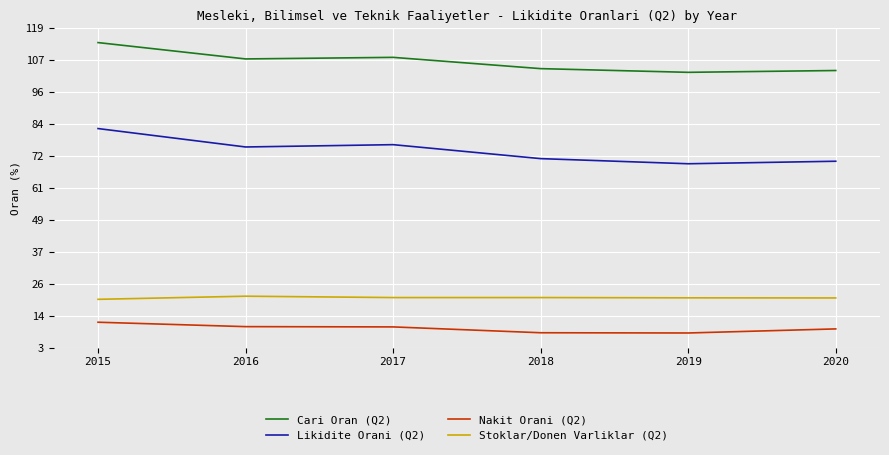

Does the chart display data point markers on the line(s)?

No